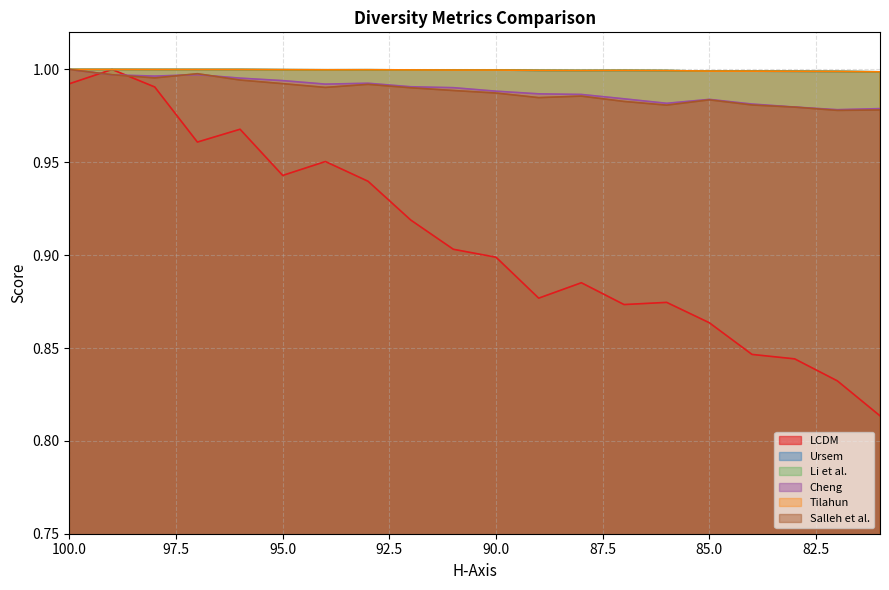

Rank the series by their maximum value, from lowest to highest.

LCDM, Ursem, Li et al., Cheng, Tilahun, Salleh et al.